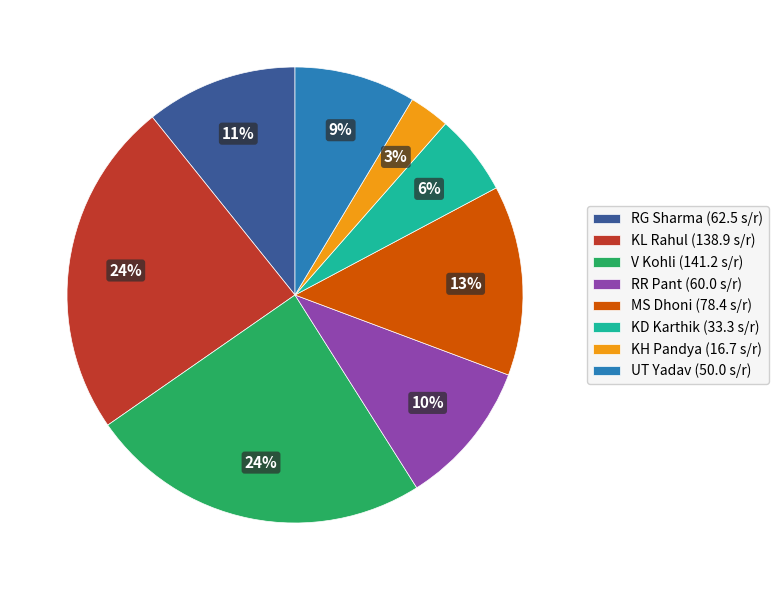

Between KH Pandya (16.7 s/r) and KL Rahul (138.9 s/r), which is larger?

KL Rahul (138.9 s/r)